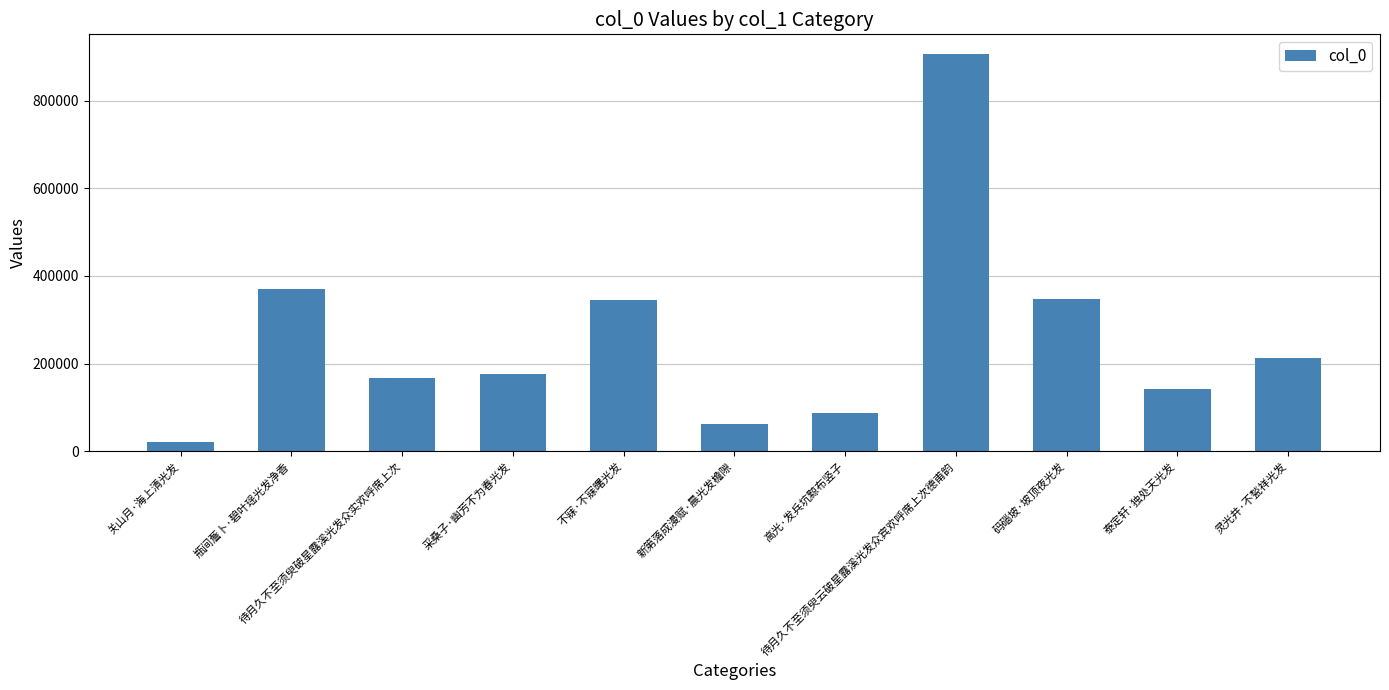

Approximately how many times larger is the value at 不寐·不寐曙光发 compared to 瓶间薝卜·碧叶瑶光发净香?

0.9